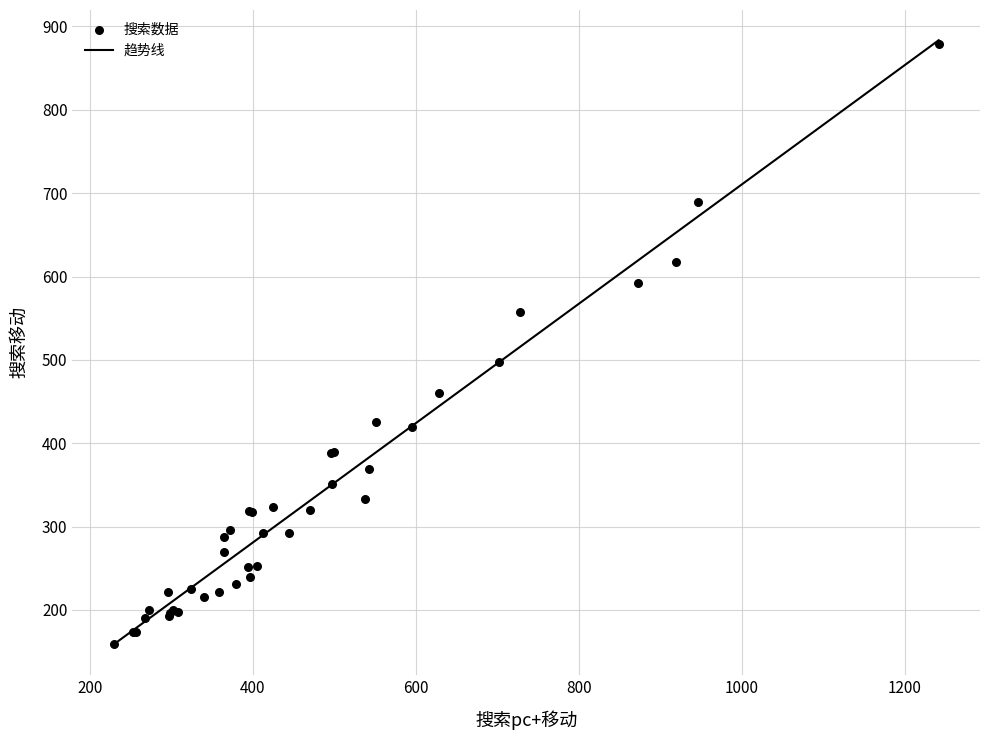

What Y value in the scatter plot is closest to 519?

498